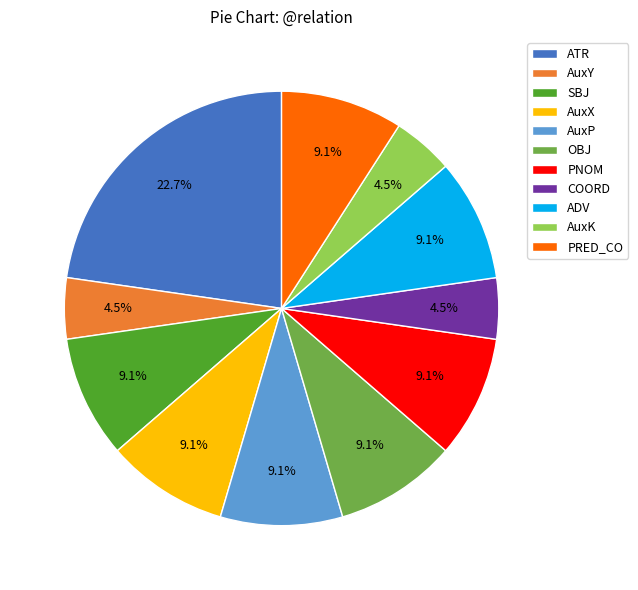

The AuxP slice represents 1% of the pie. True or false?

False